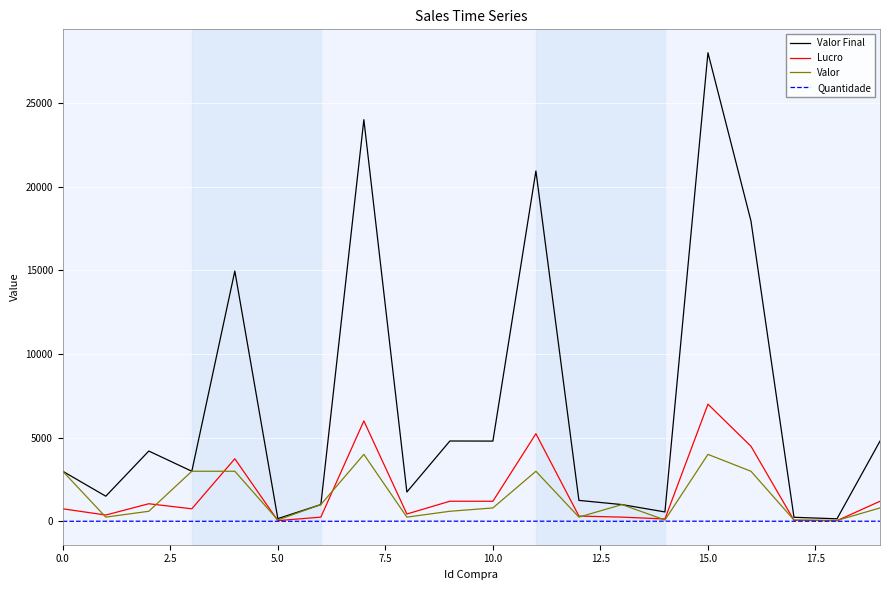

What is the maximum value for Lucro?

7000.0